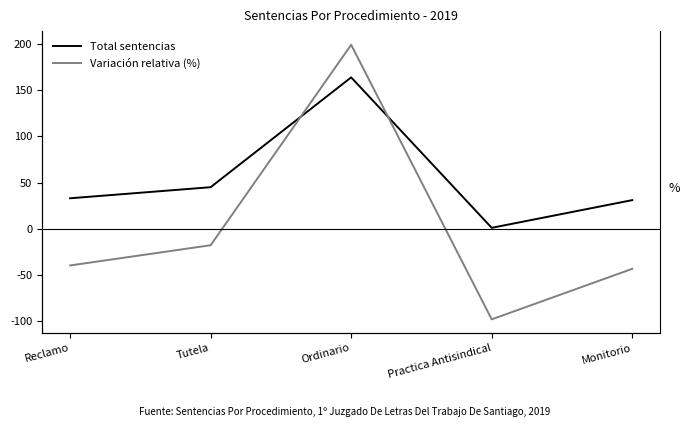

How many series are shown in this chart?

2